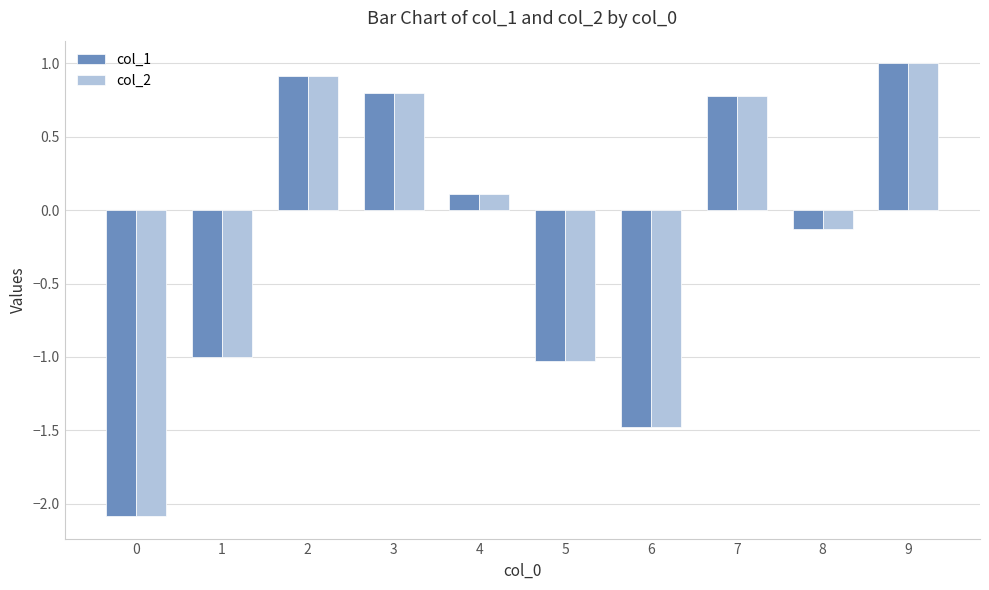

Reading right to left, transcribe all the data shown in this chart.

col_1: 9=1.0	8=-0.1	7=0.8	6=-1.5	5=-1.0	4=0.1	3=0.8	2=0.9	1=-1.0	0=-2.1
col_2: 9=1.0	8=-0.1	7=0.8	6=-1.5	5=-1.0	4=0.1	3=0.8	2=0.9	1=-1.0	0=-2.1